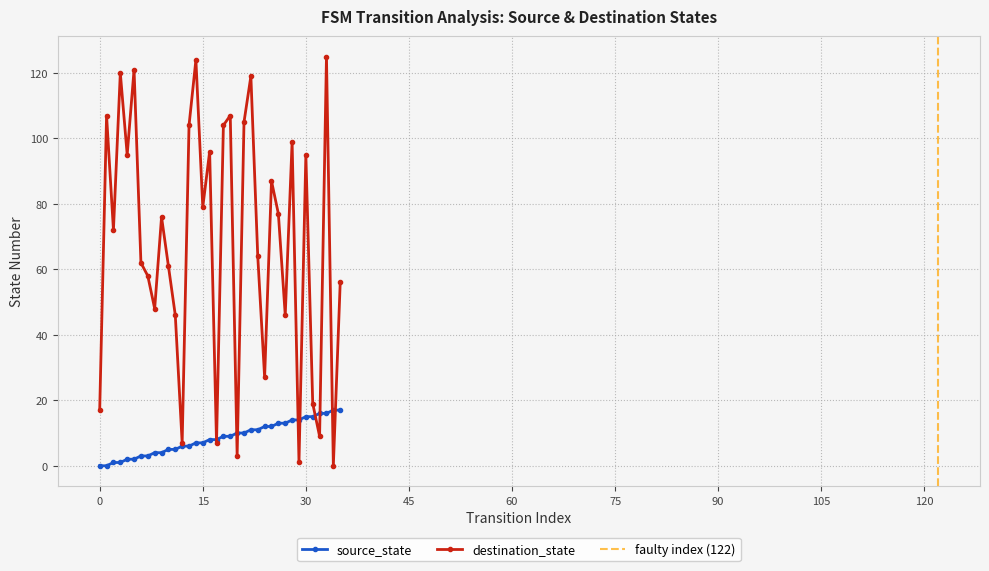

At 14, list the series in order from largest to smallest.

destination_state, source_state